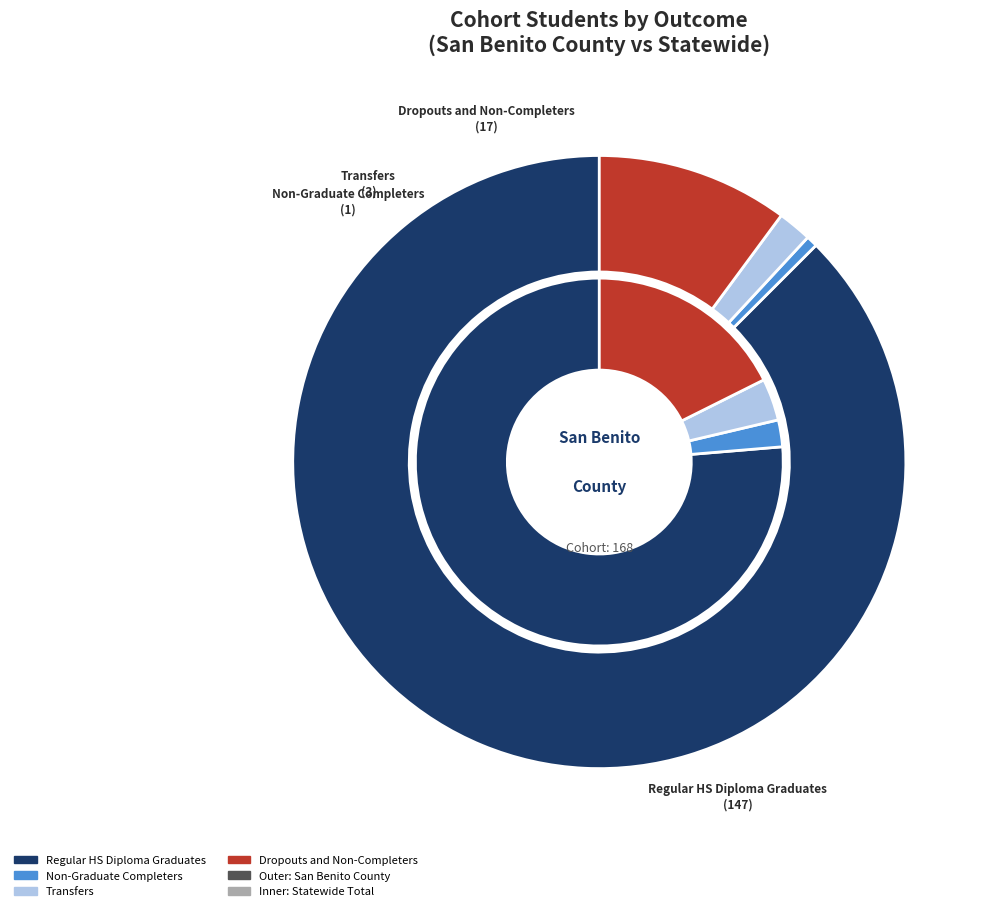

Do San Benito County and Statewide Total together represent more than half of the pie?

Yes